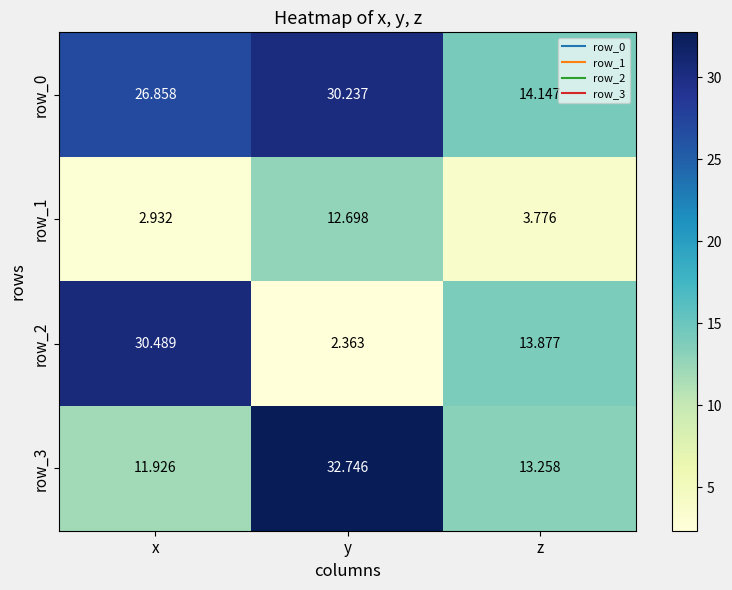

At which category is the sum across all series the highest?

y